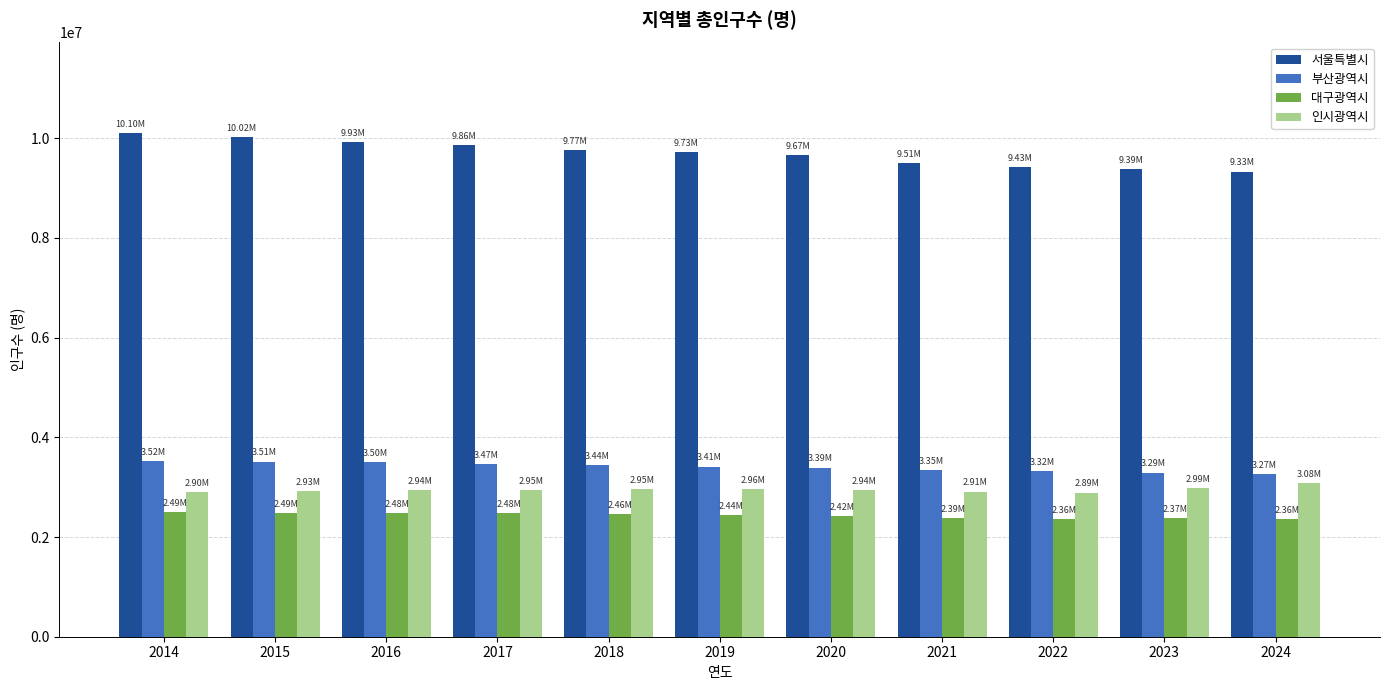

What is the sum of the 인시광역시 values at 2015 and 2018?

5880457